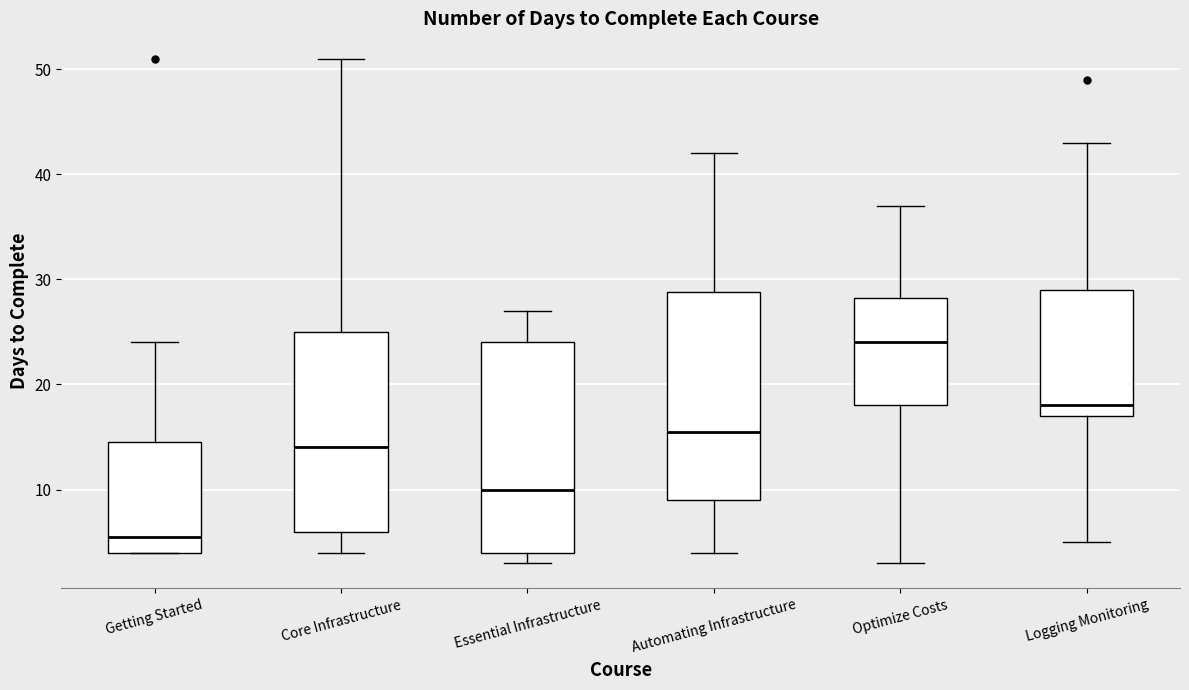

Which box has the lowest median line?

Getting Started